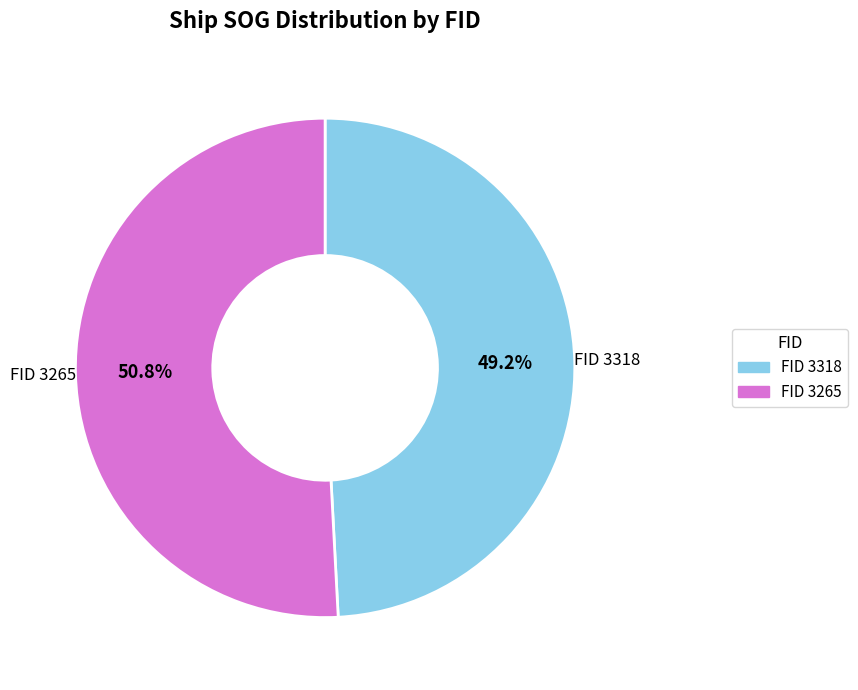

Which has a higher value, FID 3265 or FID 3318?

FID 3265